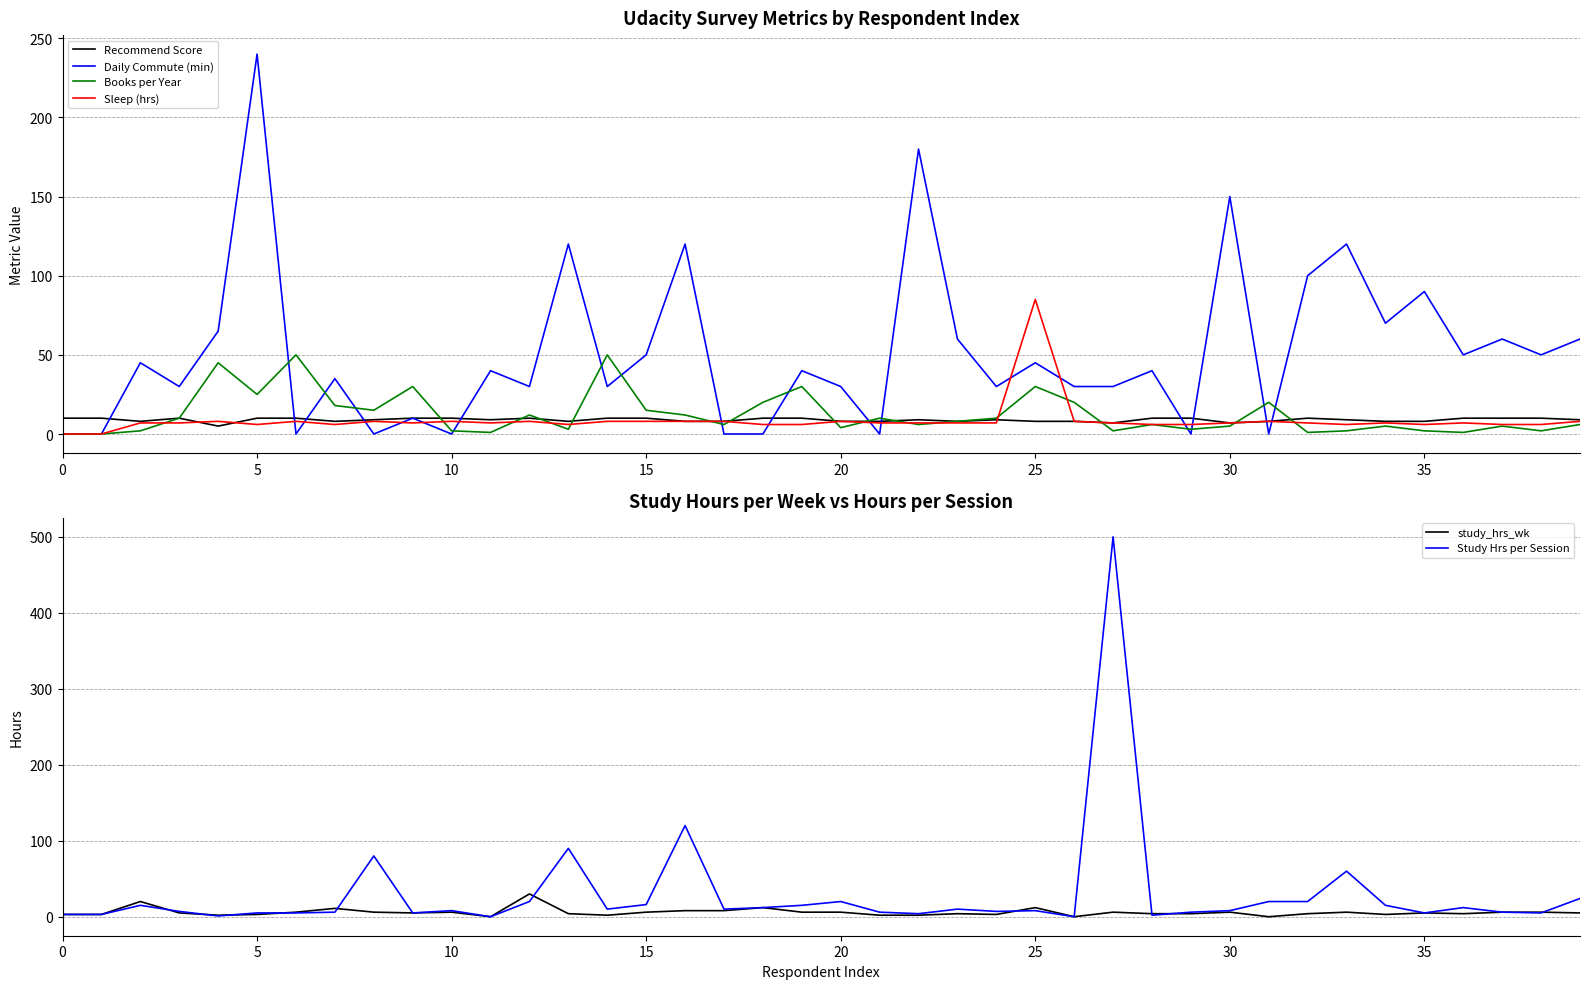

How many data points does each series have?

40